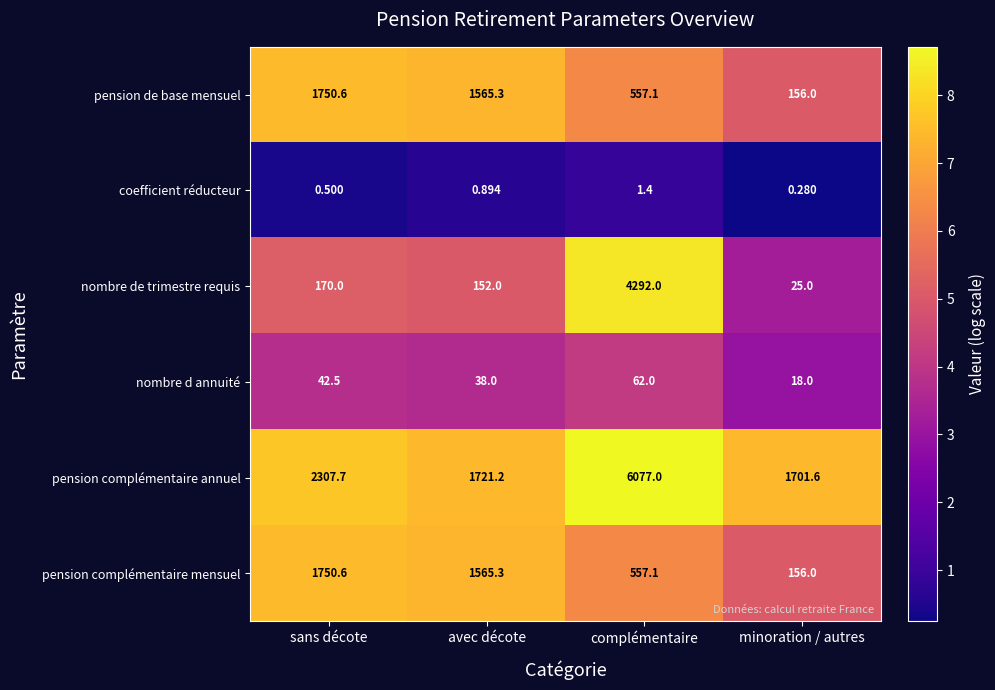

Which series has the largest range (max minus min)?

pension complémentaire annuel